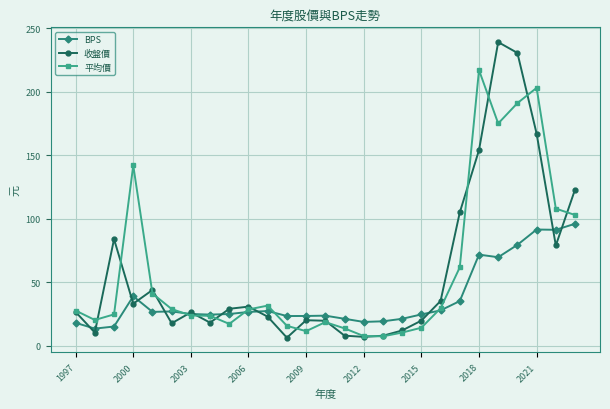

In BPS, how many points are higher than both neighbors (excluding endpoints)?

6